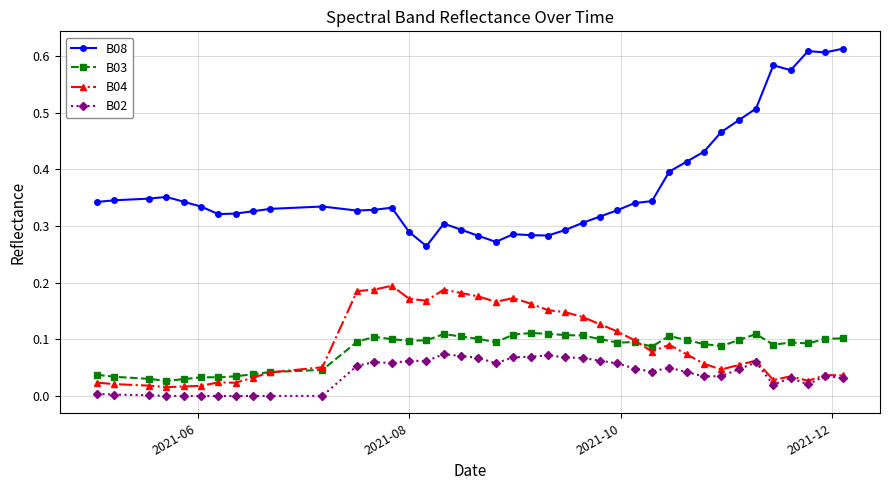

True or false: B03 has more than 1 interior local peaks.

True